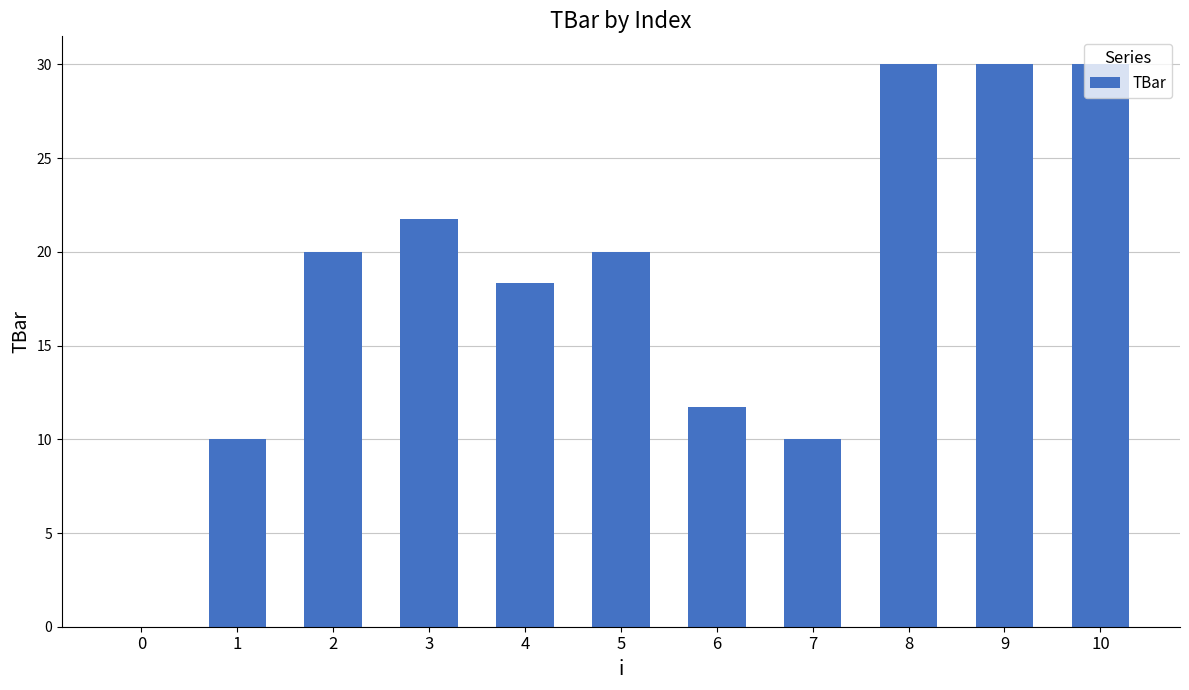

Between 9 and 4, which is larger?

9